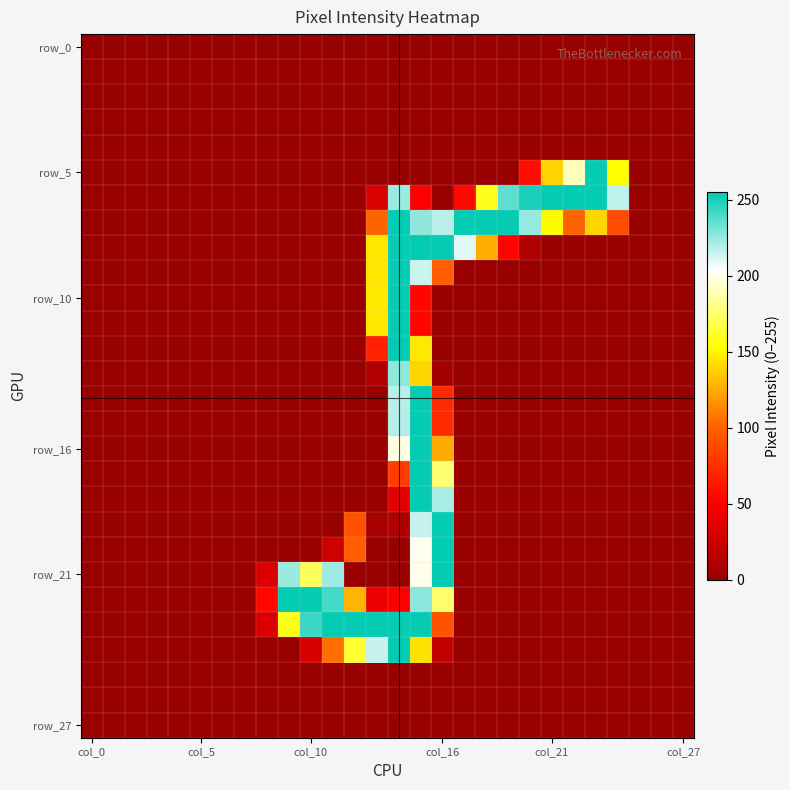

How many series are shown in this chart?

28